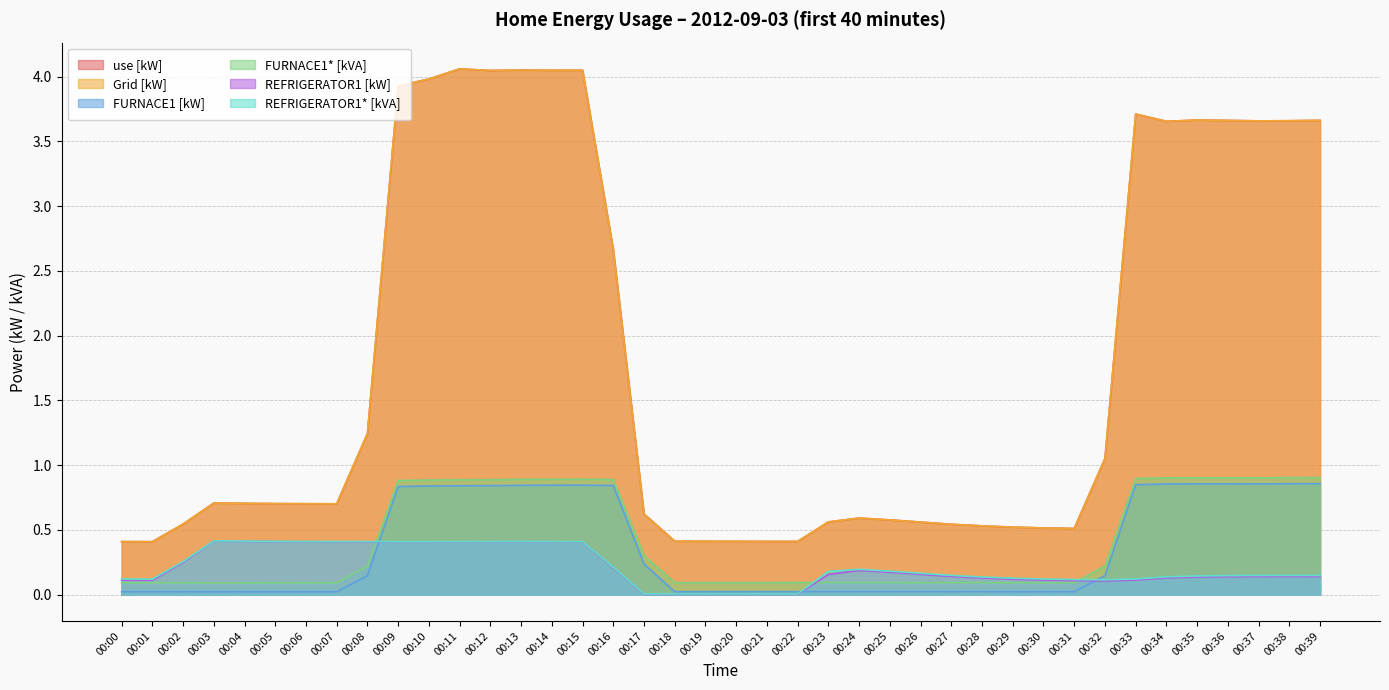

Does the chart display data point markers on the line(s)?

No